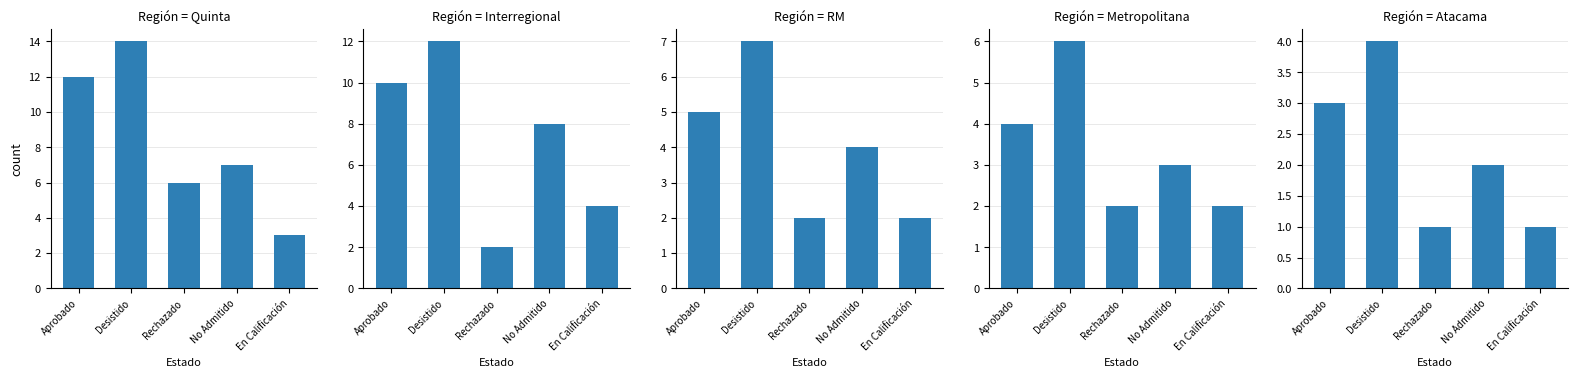

What is the greatest value displayed?

14